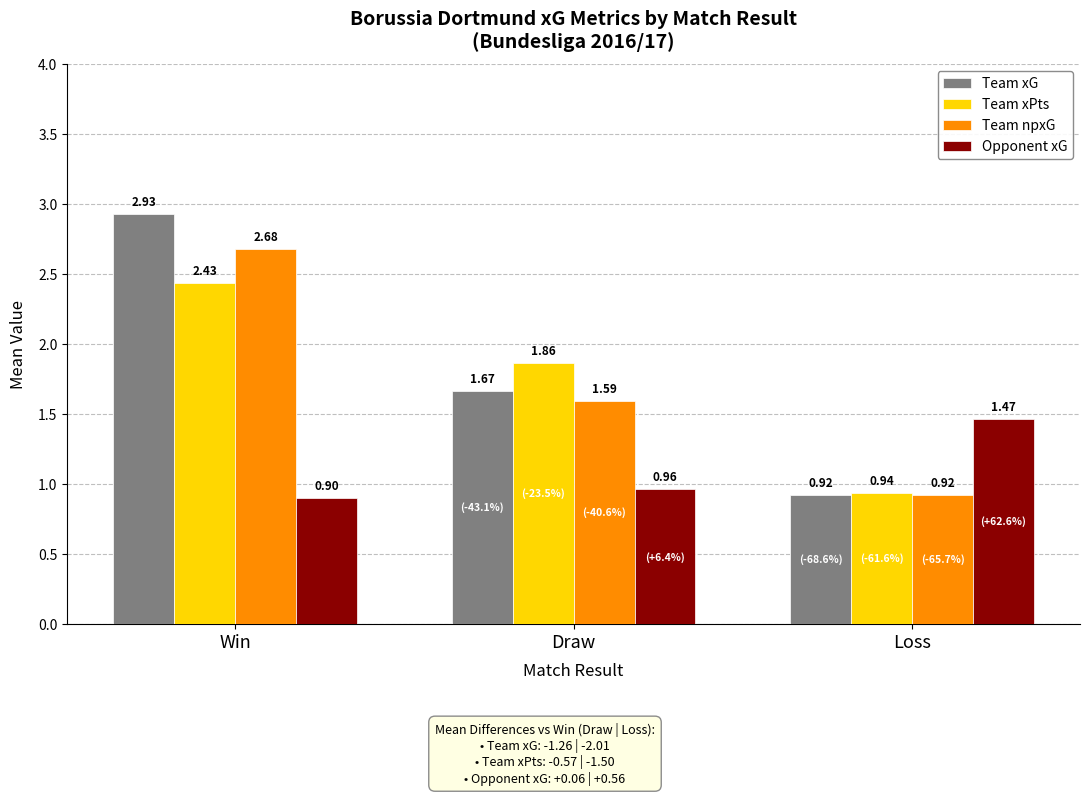

Is the value of Team xPts at Draw greater than the value of Team npxG at Win?

No